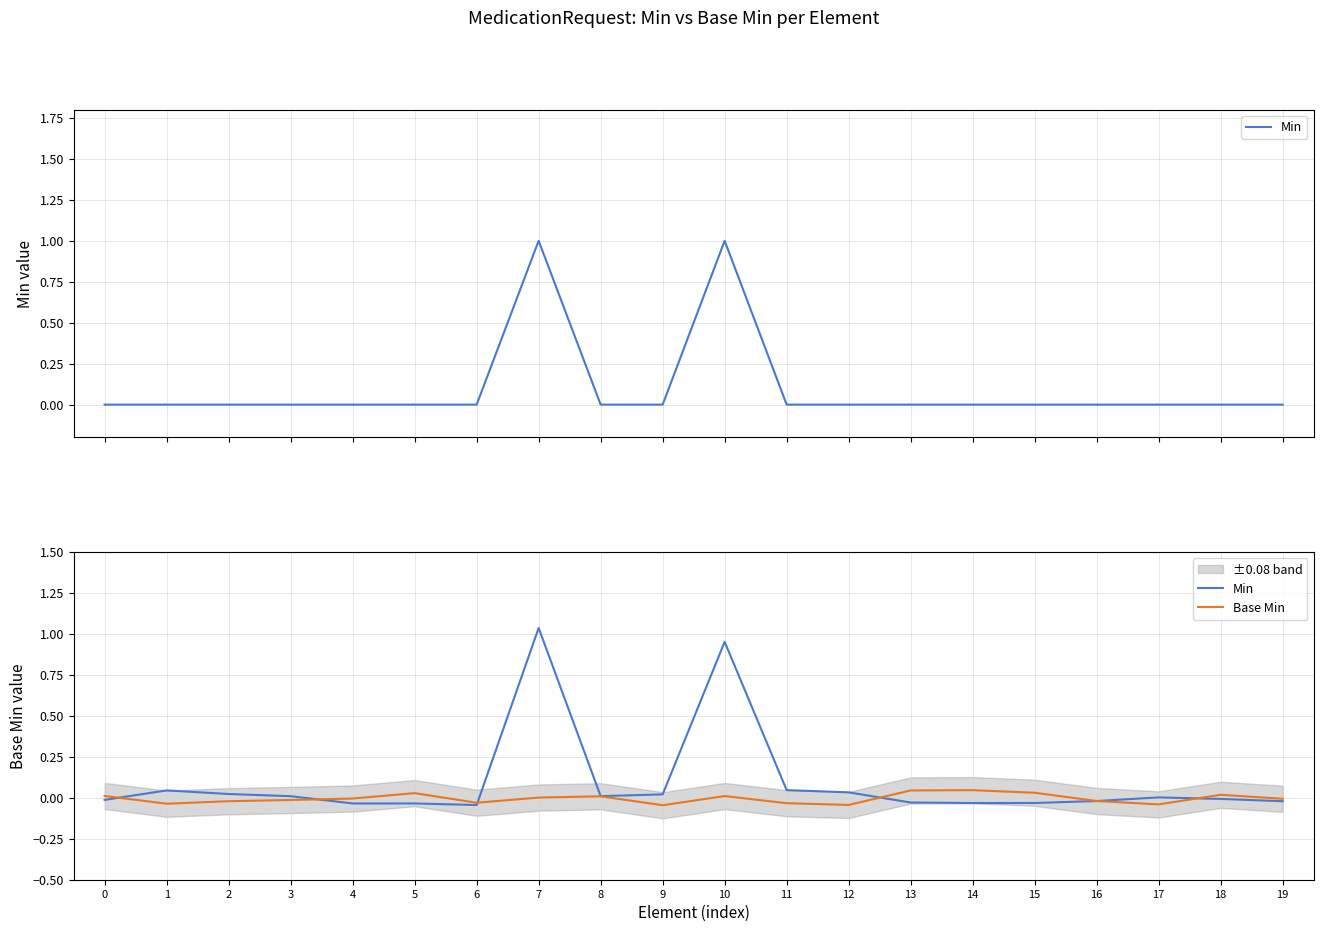

Is the value of Base Min at 9 greater than the value of Min at 10?

No